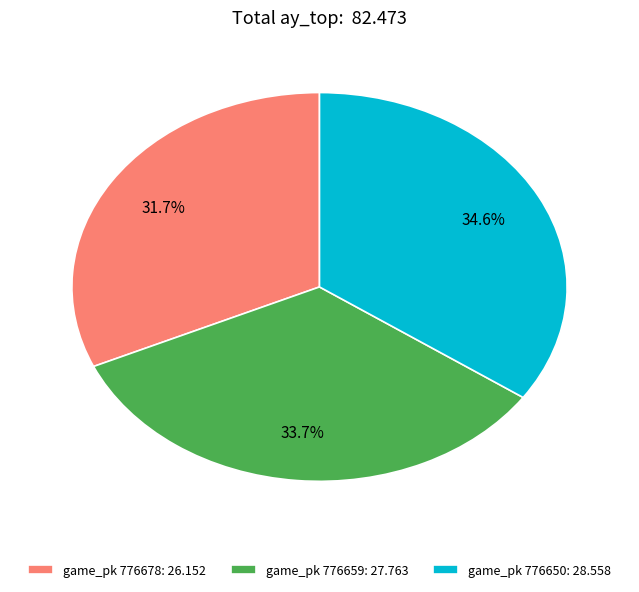

Does game_pk 776650: 28.558 represent more than half of the total?

No